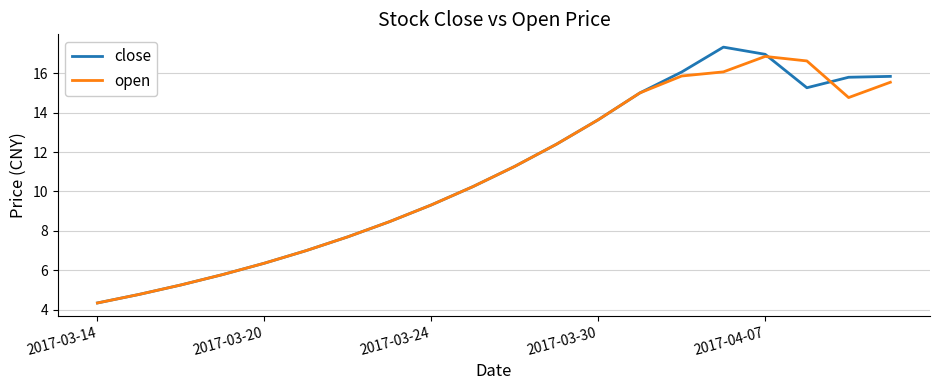

What is the difference between the maximum and minimum values in the open series?

12.5